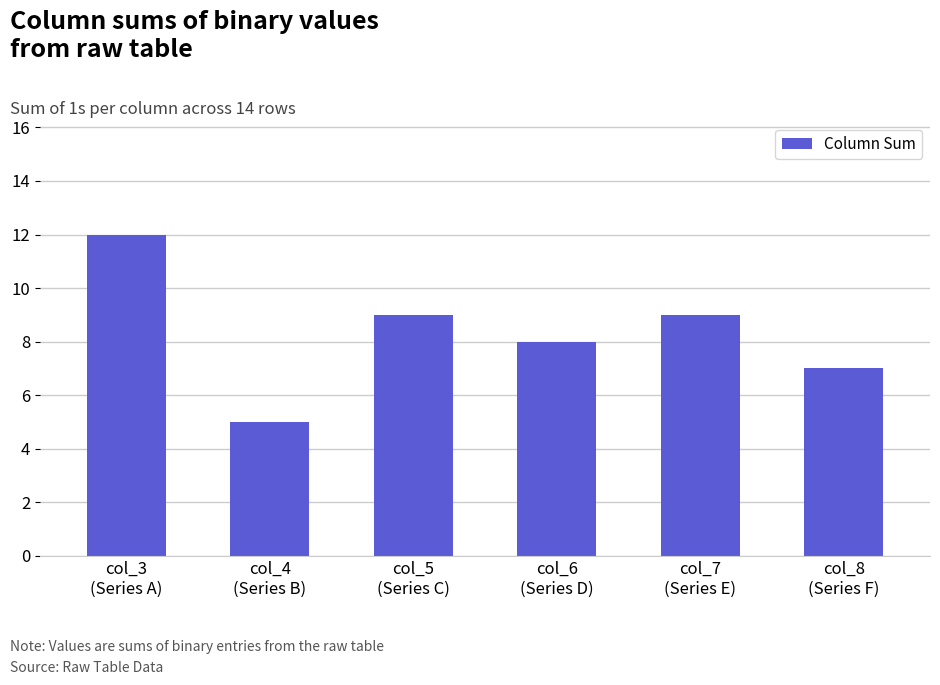

Reading left to right, extract all data points from this chart.

12	5	9	8	9	7